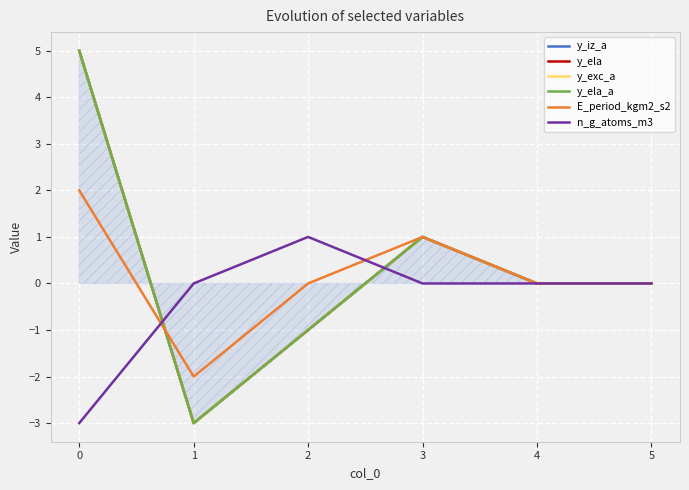

How many y_ela_a values are between -1 and 1?

4